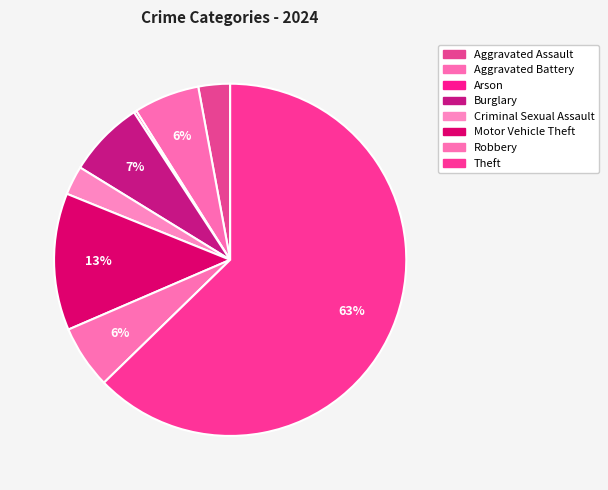

Which slice represents more than half of the pie?

Theft